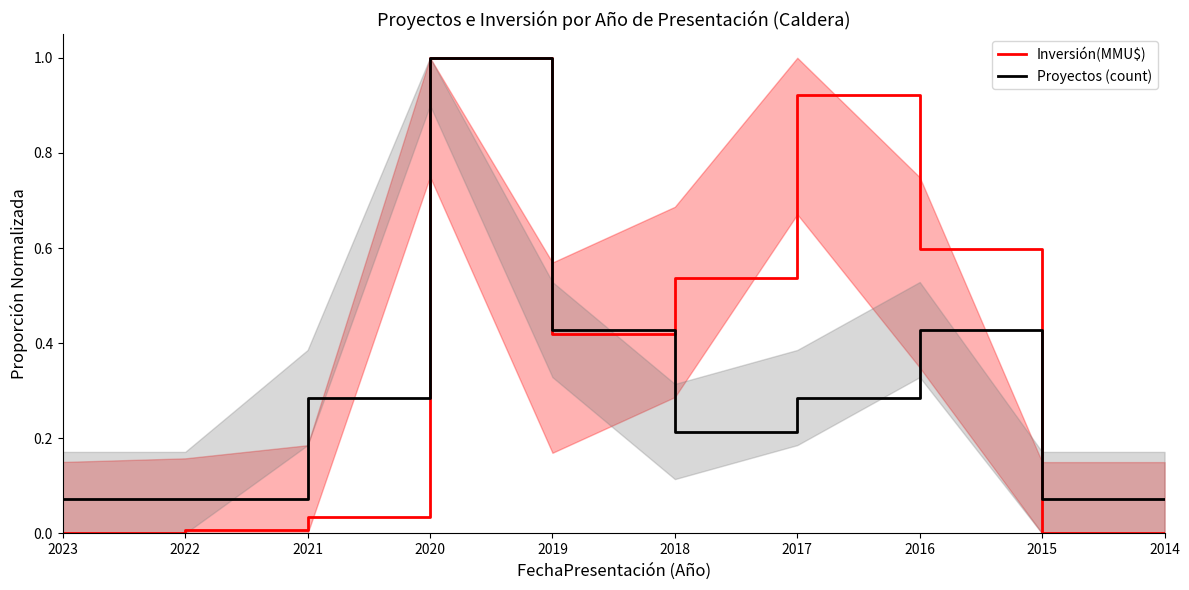

At how many categories does at least one series exceed 0?

10